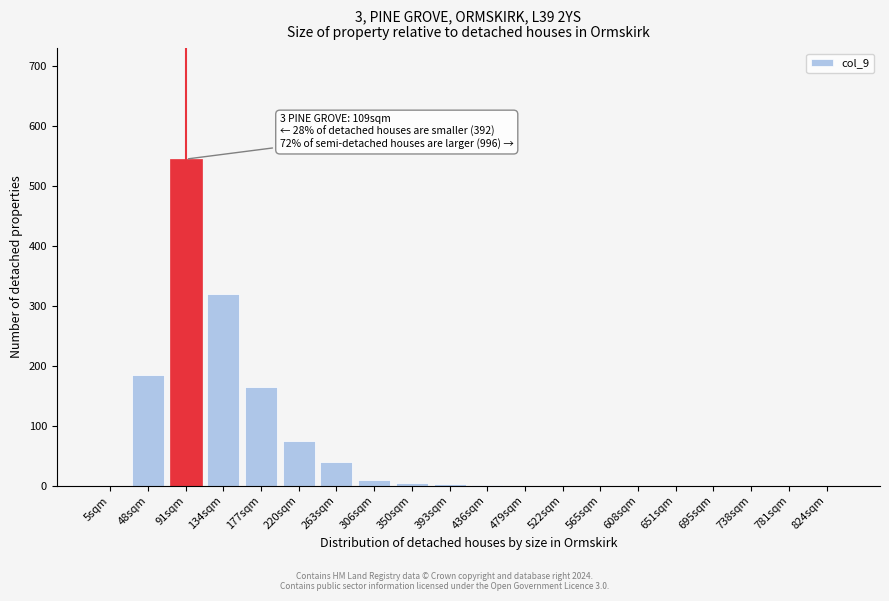

What is the change in value from 48sqm to 263sqm?

-145